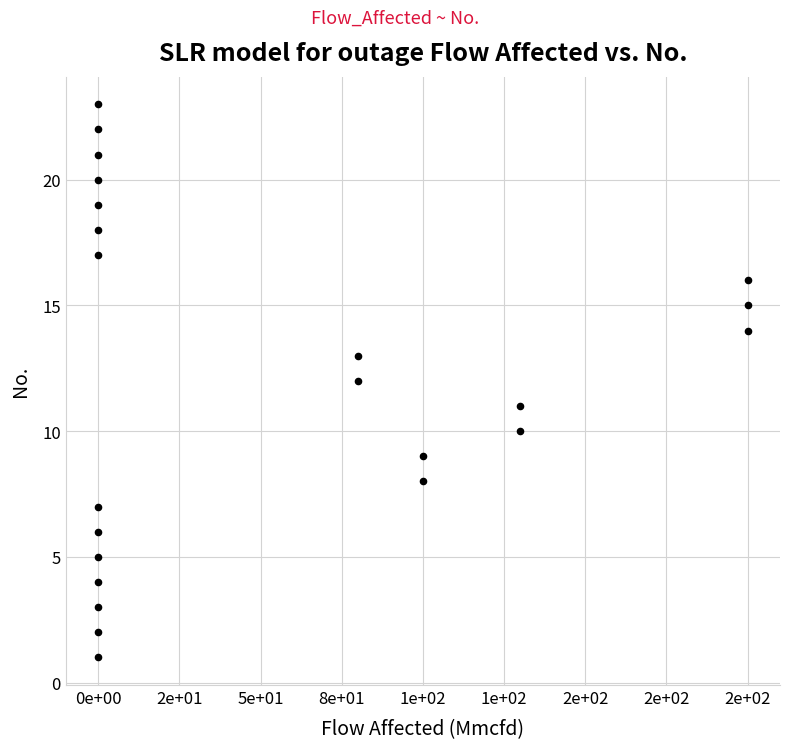

What is the range of Y values (max minus min)?

22